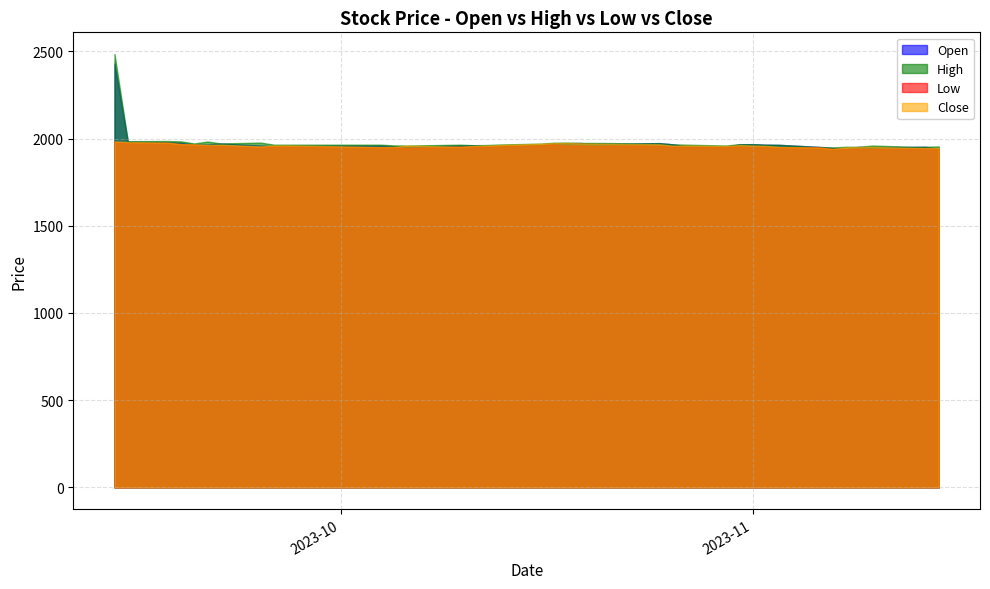

Between 2023-10-20 and 2023-10-25, which series saw the biggest shift?

Open